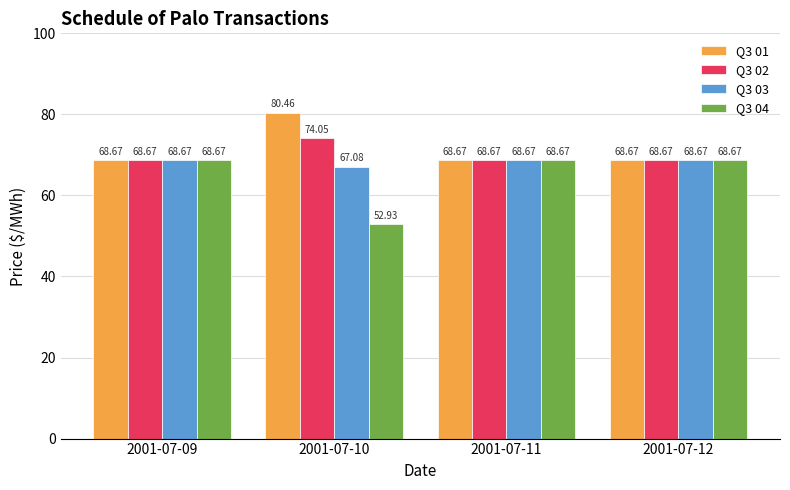

Is it true that Q3 01 equals 99.7 at 2001-07-09?

False